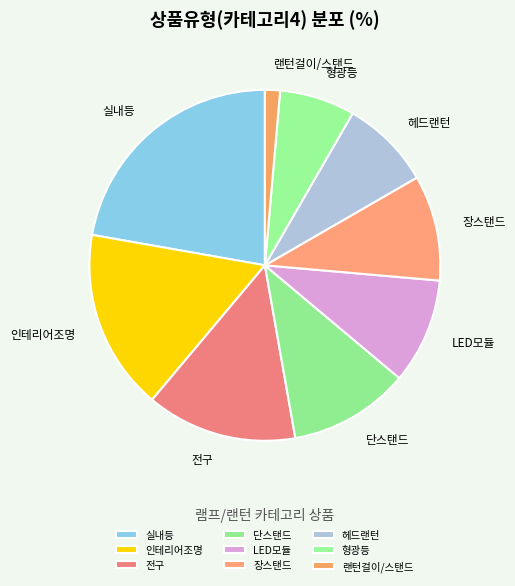

Combined, do 실내등 and 헤드랜턴 account for over 50%?

No